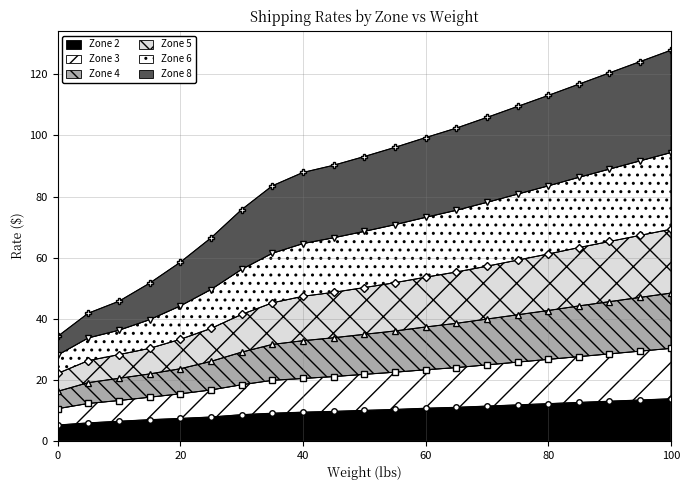

True or false: Zone 3 and Zone 6 intersect in this chart.

False